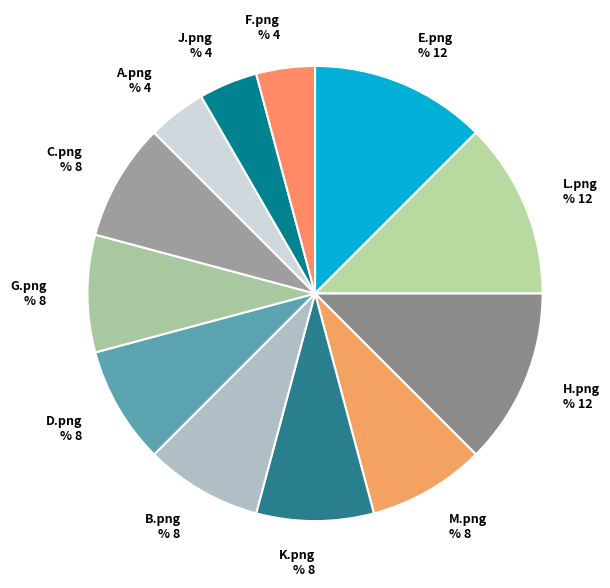

Is there any slice that represents more than half of the pie?

No